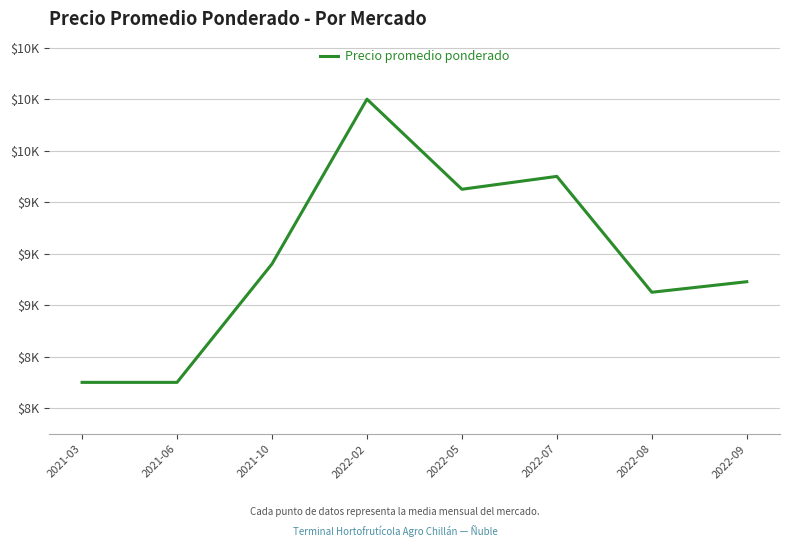

Reading left to right, extract all data points from this chart.

2021-03=8375.0	2021-06=8375.0	2021-10=8950.0	2022-02=9750.0	2022-05=9312.5	2022-07=9375.0	2022-08=8812.5	2022-09=8863.6